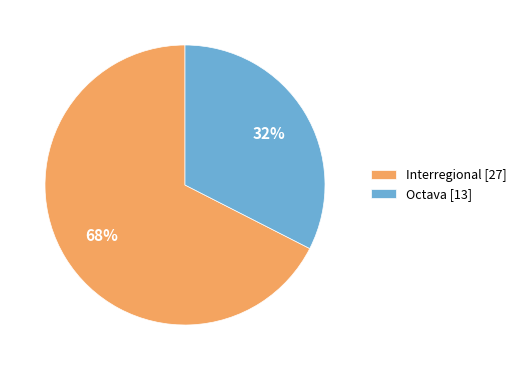

What is the largest slice in the pie chart?

Interregional